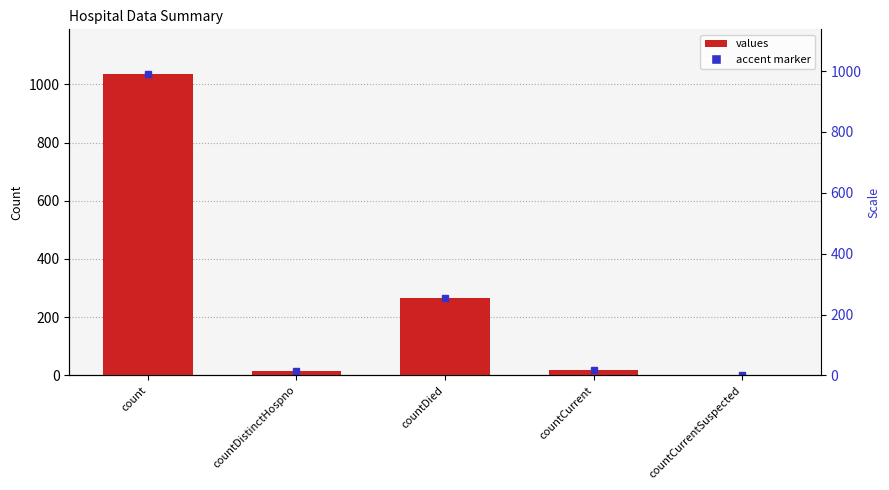

Rank the categories by value from lowest to highest.

countCurrentSuspected, countDistinctHospno, countCurrent, countDied, count